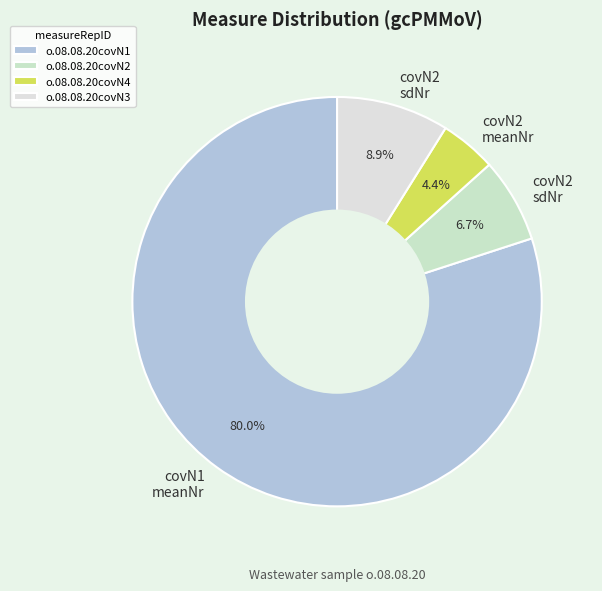

How many segments does this pie chart have?

4